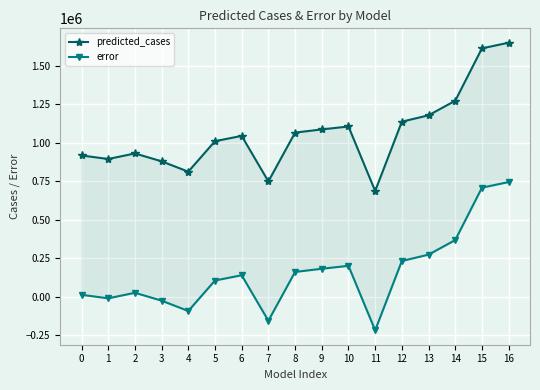

List the labels in order of error value, smallest first.

11, 7, 4, 3, 1, 0, 2, 5, 6, 8, 9, 10, 12, 13, 14, 15, 16